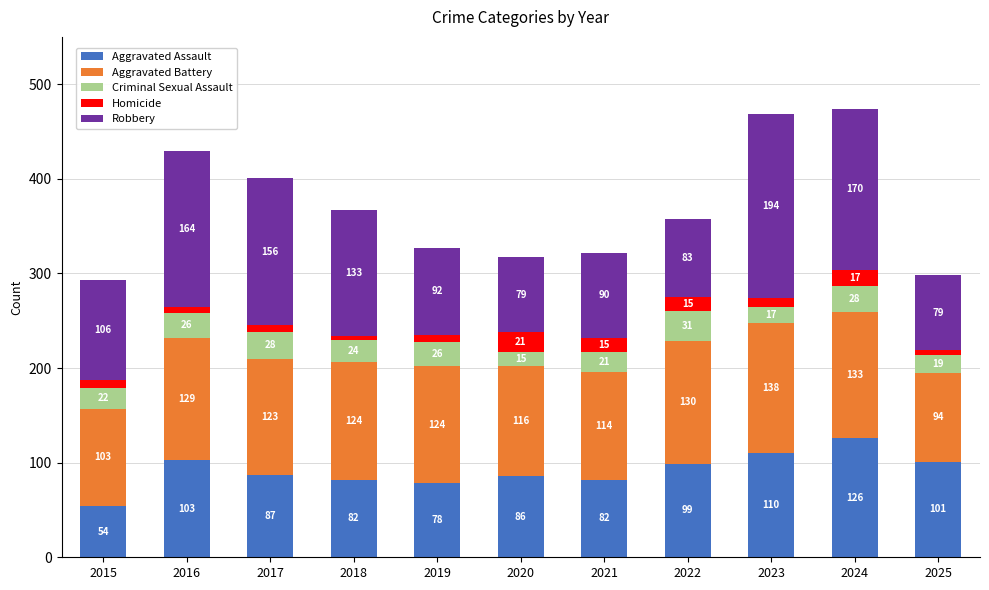

At which category is the sum across all series the highest?

2024